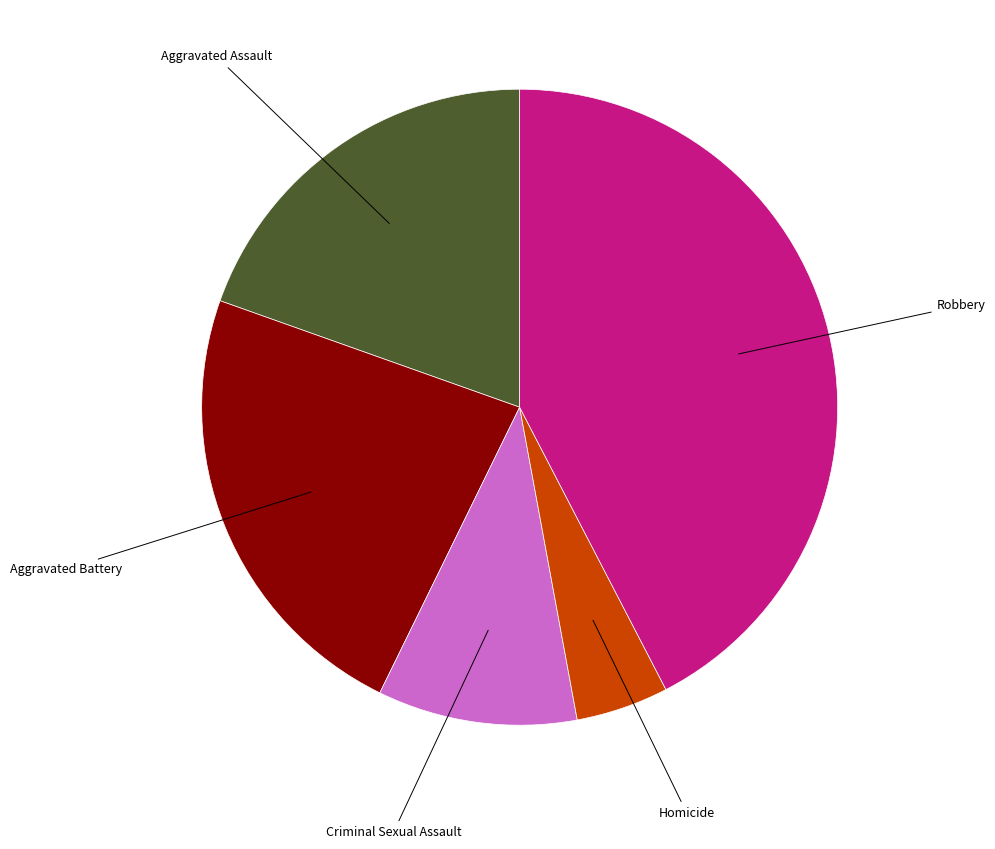

Is there a majority slice in this chart?

No